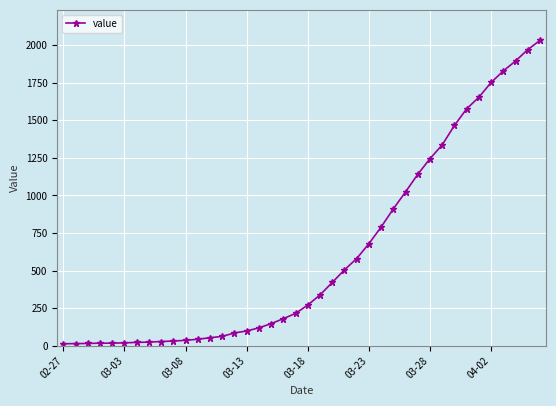

What is the maximum value shown in the chart?

2032